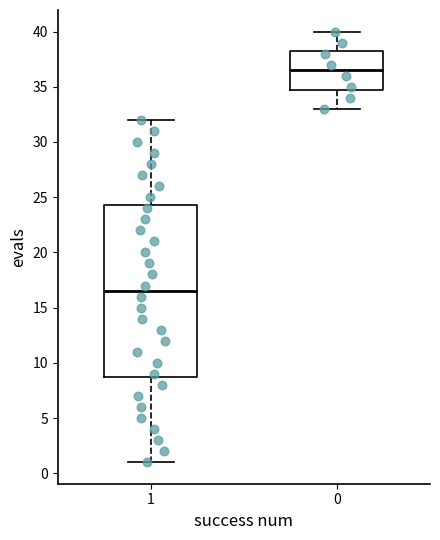

Where does the lower whisker of the box at x = 1 end on the y-axis? The values are not printed on the chart, so give them approximately, as read against the axis.

1.0